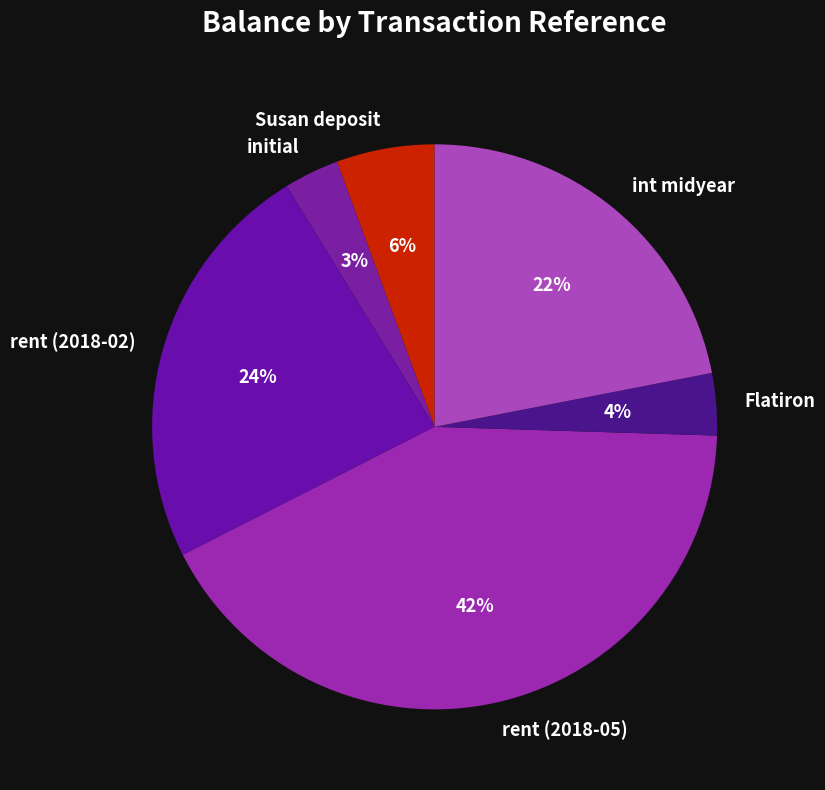

Combined, do Susan deposit and int midyear account for over 50%?

No